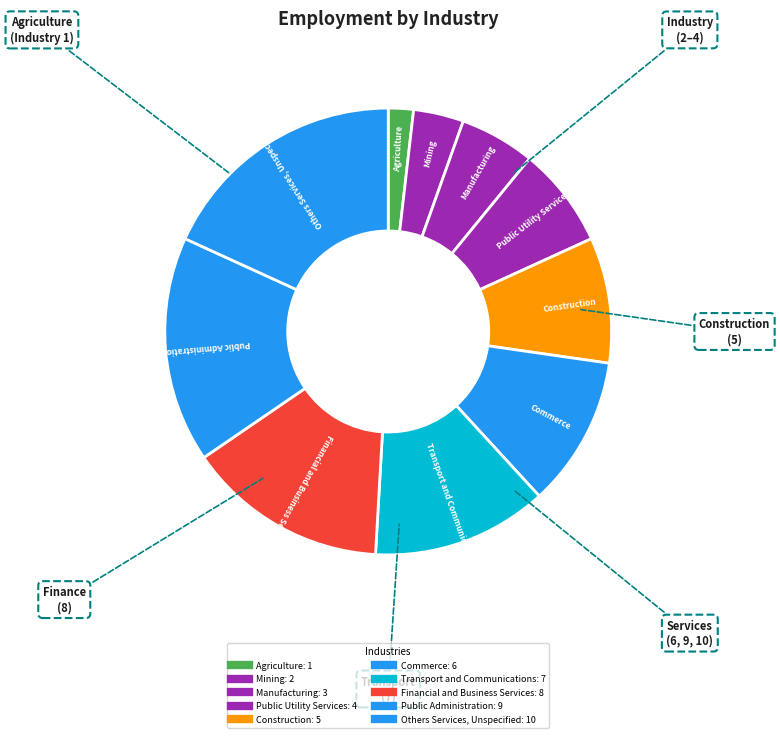

Combined, do Transport and Communications and Agriculture account for over 50%?

No